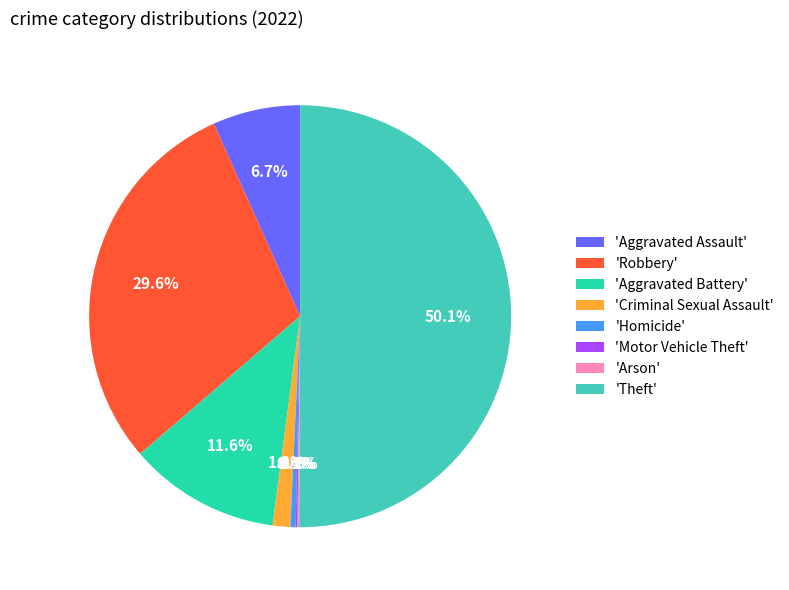

Do 'Aggravated Battery' and 'Homicide' together represent more than half of the pie?

No